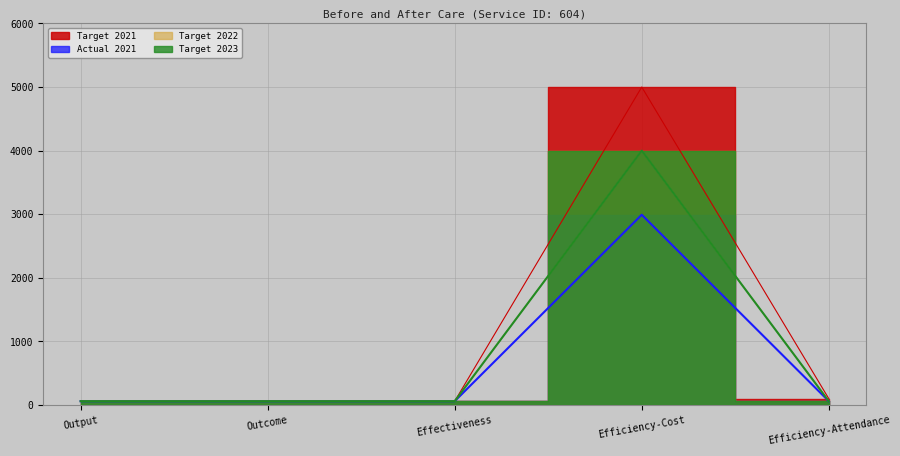

True or false: Target 2021 has more than 1 points higher than both neighbors.

False